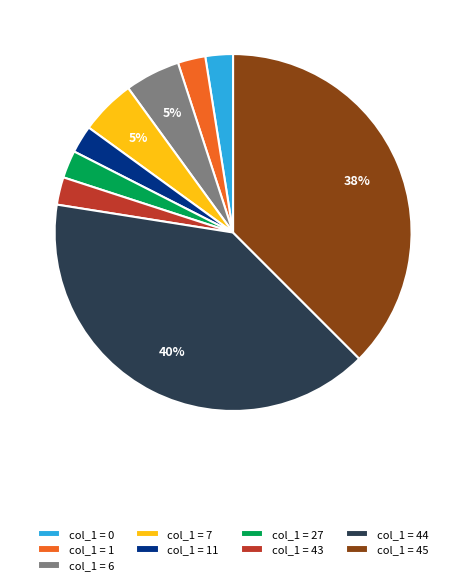

Count the number of slices in the pie.

9